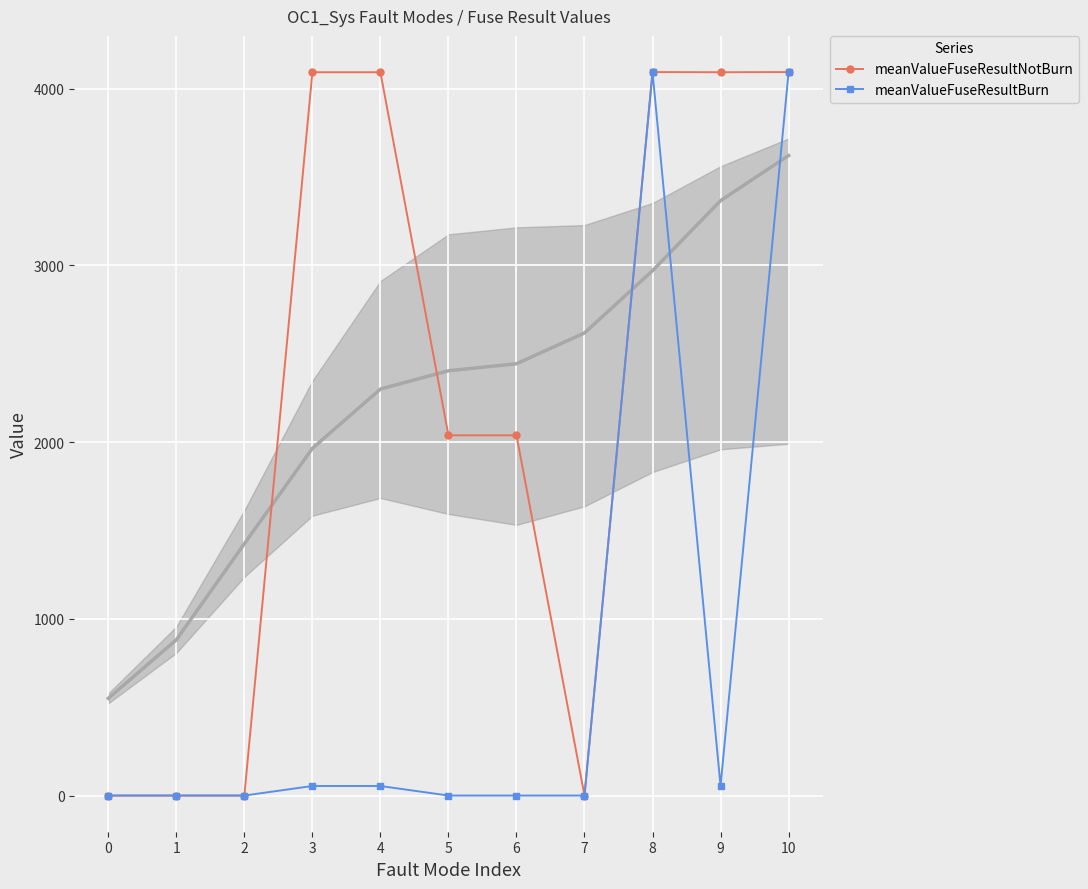

At which category does meanValueFuseResultBurn reach its first local valley?

9